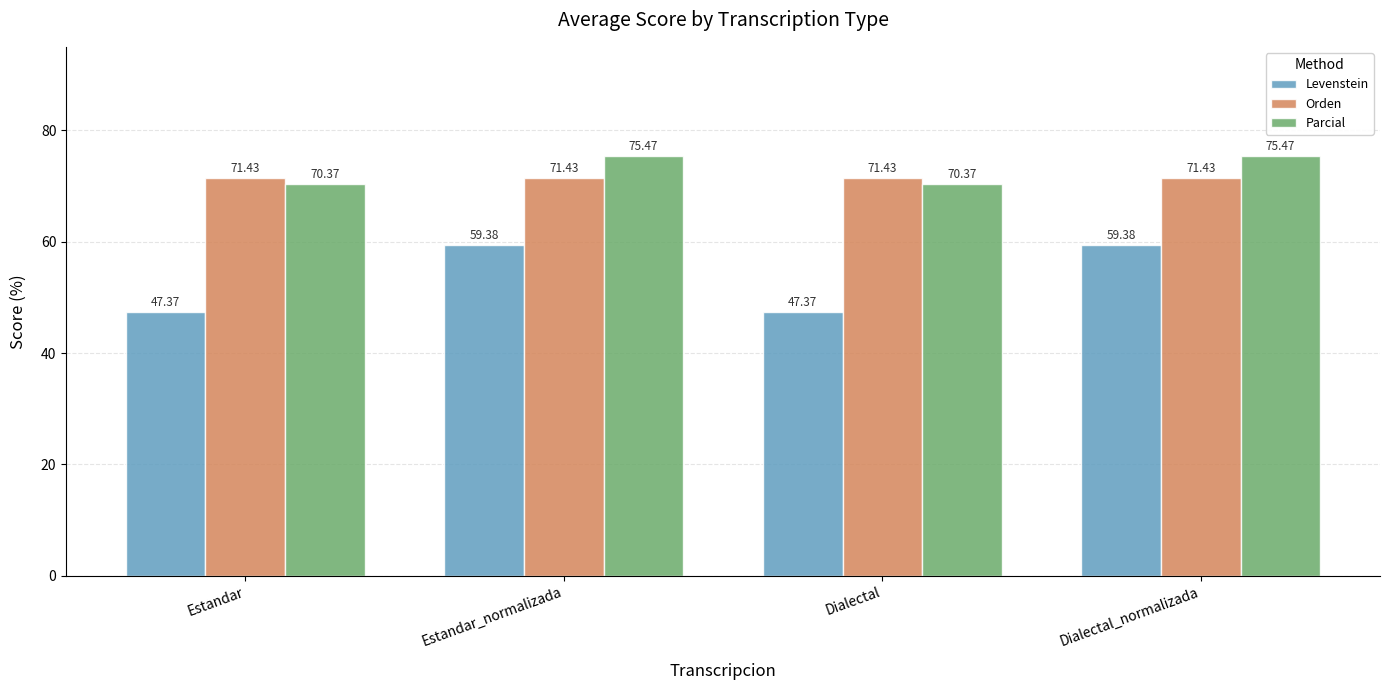

Where does the Parcial series first go above 75?

Estandar_normalizada